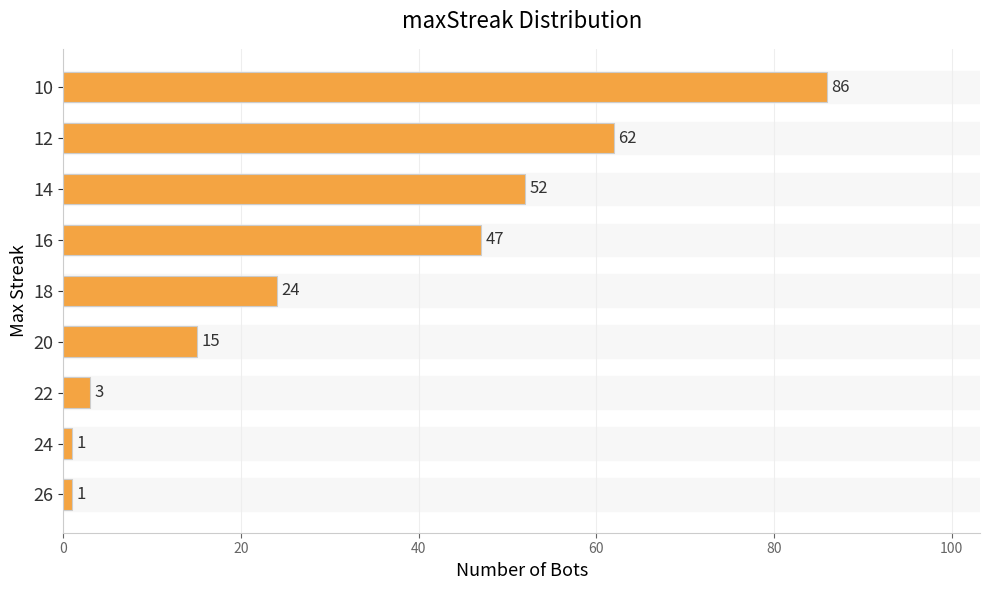

How many values are below 24?

4